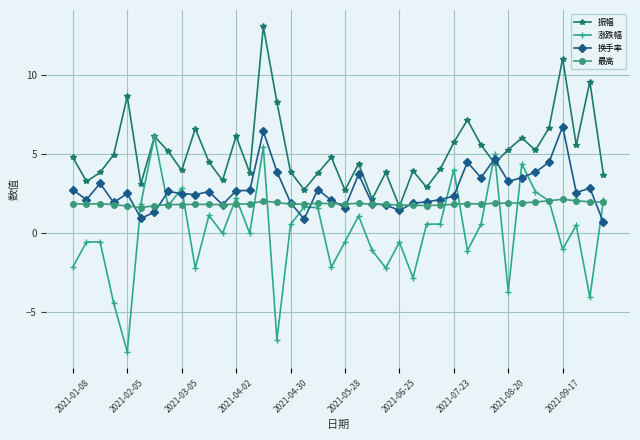

After their last crossing, which series has the higher values: 换手率 or 涨跌幅?

涨跌幅